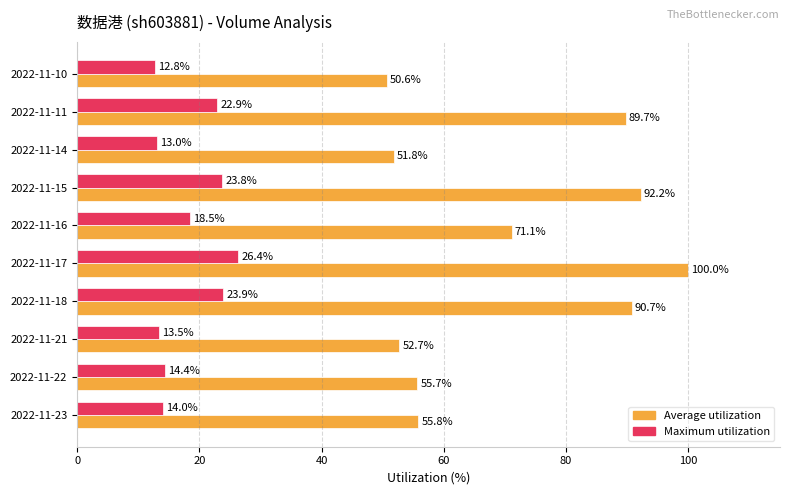

At which category is the sum across all series the highest?

2022-11-17